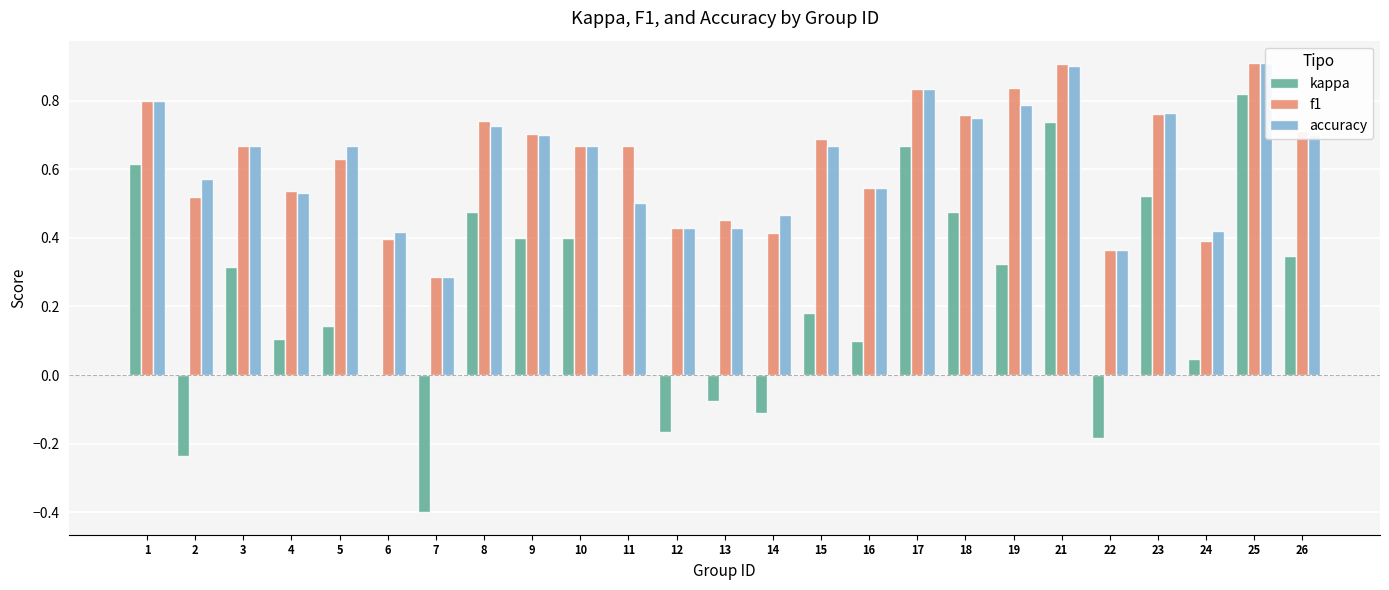

Reading left to right, transcribe all the data shown in this chart.

kappa: 0.6	-0.2	0.3	0.1	0.1	0.0	-0.4	0.5	0.4	0.4	0.0	-0.2	-0.1	-0.1	0.2	0.1	0.7	0.5	0.3	0.7	-0.2	0.5	0.0	0.8	0.3
f1: 0.8	0.5	0.7	0.5	0.6	0.4	0.3	0.7	0.7	0.7	0.7	0.4	0.5	0.4	0.7	0.5	0.8	0.8	0.8	0.9	0.4	0.8	0.4	0.9	0.7
accuracy: 0.8	0.6	0.7	0.5	0.7	0.4	0.3	0.7	0.7	0.7	0.5	0.4	0.4	0.5	0.7	0.5	0.8	0.8	0.8	0.9	0.4	0.8	0.4	0.9	0.7